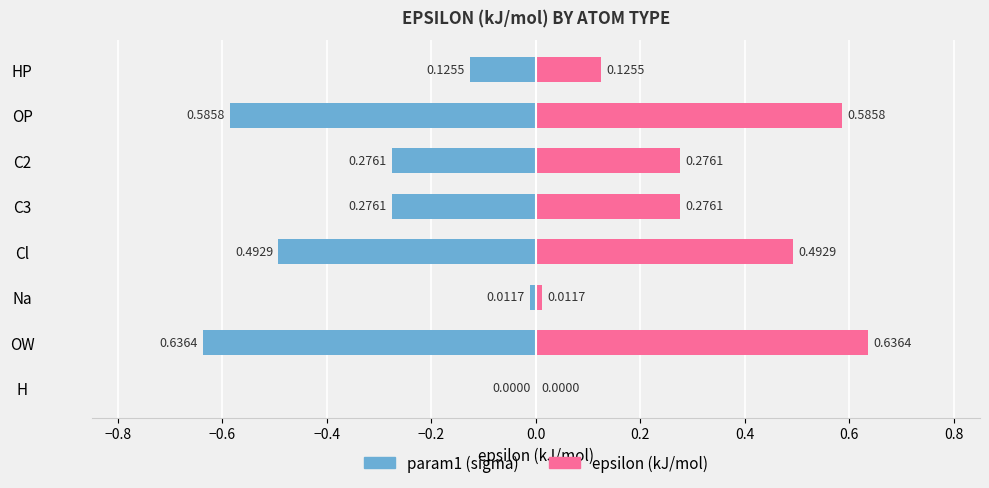

Reading left to right, transcribe all the data shown in this chart.

param1 (sigma): 0.0	-0.6	-0.0	-0.5	-0.3	-0.3	-0.6	-0.1
epsilon (kj/mol): 0.0	0.6	0.0	0.5	0.3	0.3	0.6	0.1